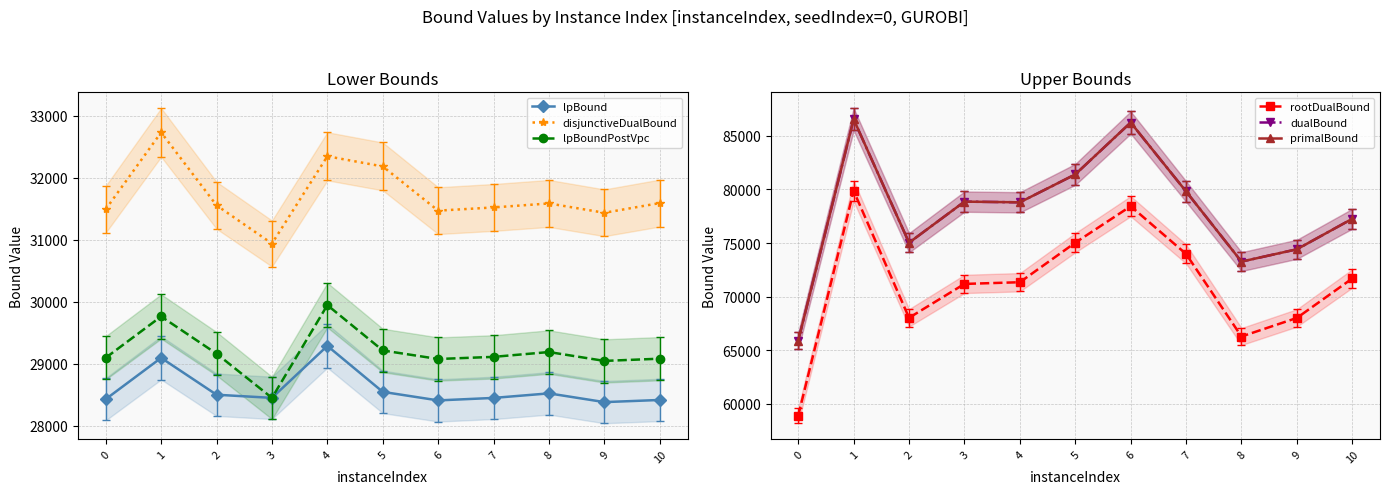

Which series has the largest total across all categories?

primalBound